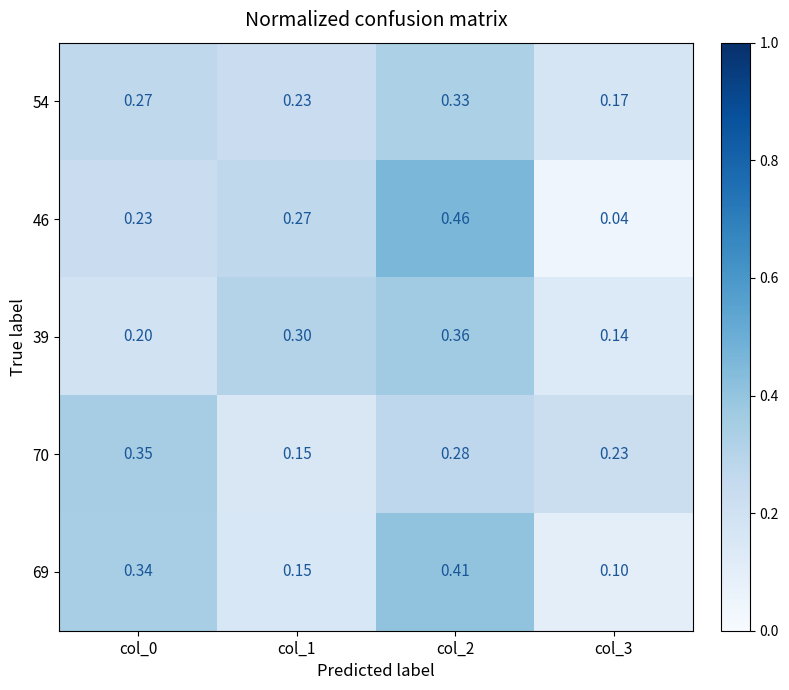

Is the value of 39 at col_3 greater than the value of 69 at col_0?

No